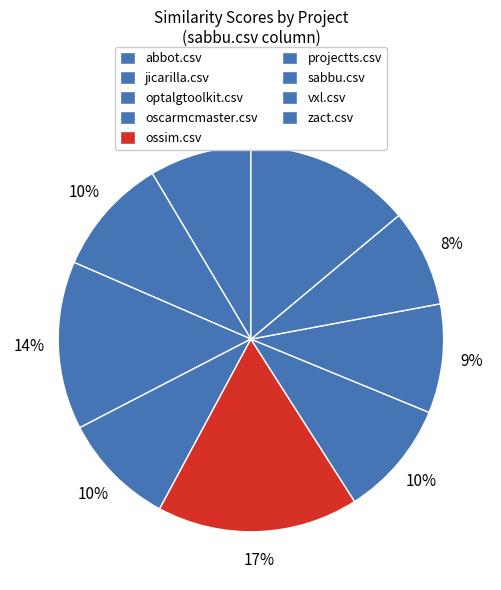

Which category has the biggest portion of the pie?

ossim.csv